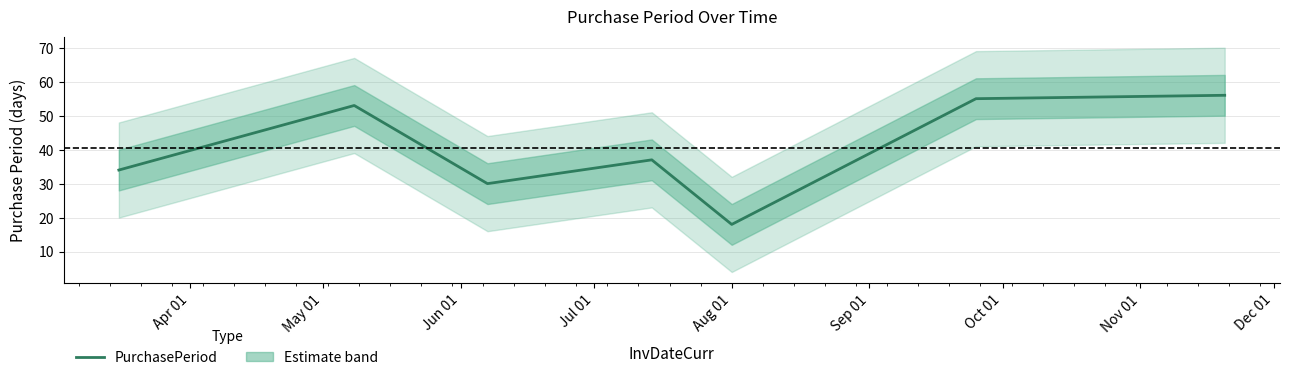

How many distinct data groups are displayed?

1